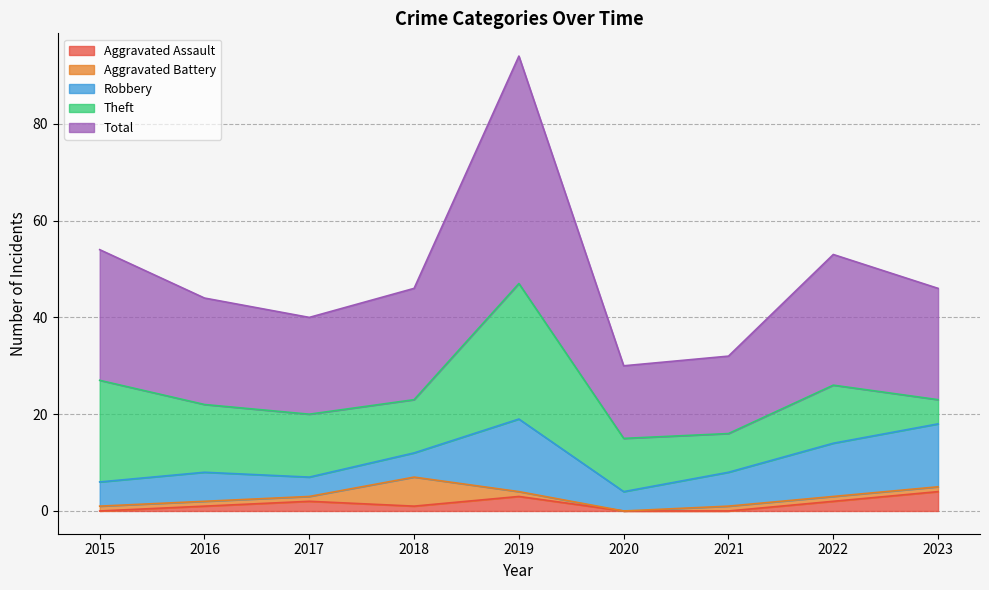

What is the greatest value displayed?

47